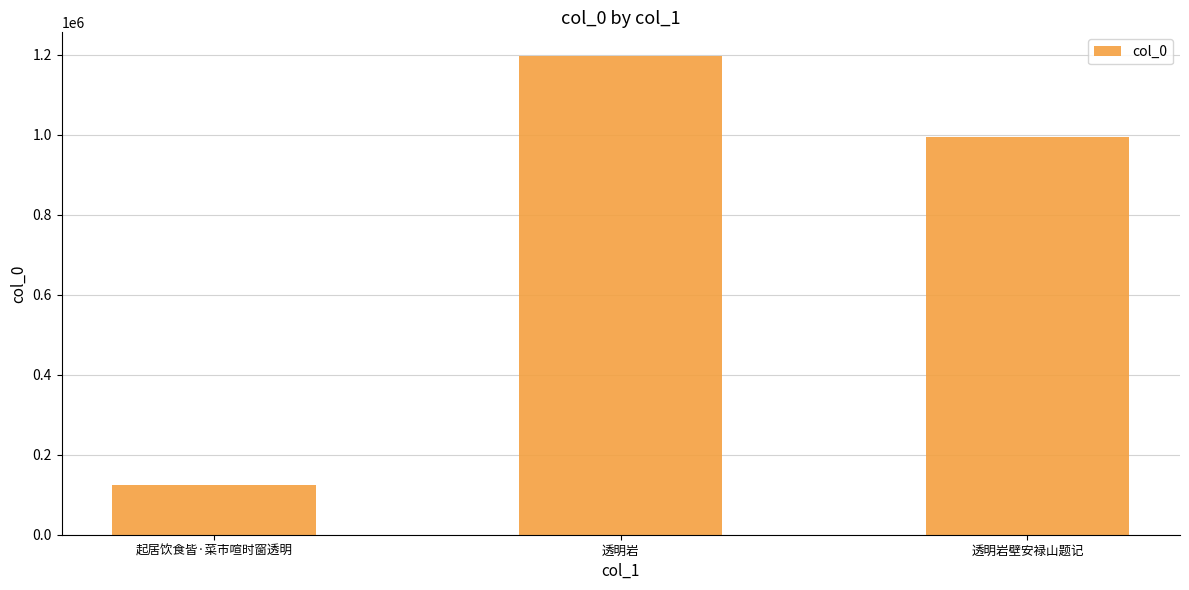

What value does the data have at 透明岩, to the nearest 50?

1196550